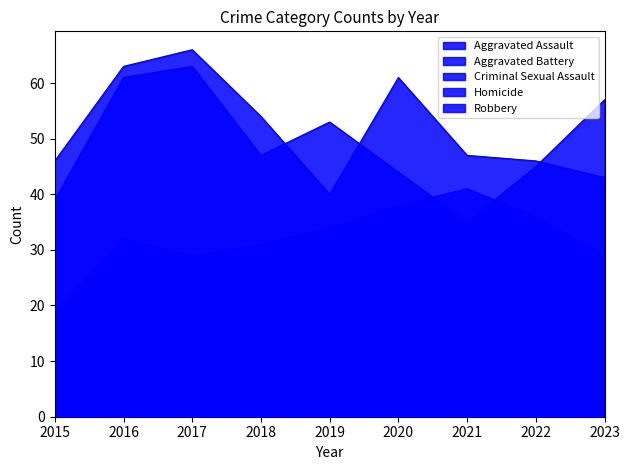

In Aggravated Battery, how many points are lower than both neighbors (excluding endpoints)?

2